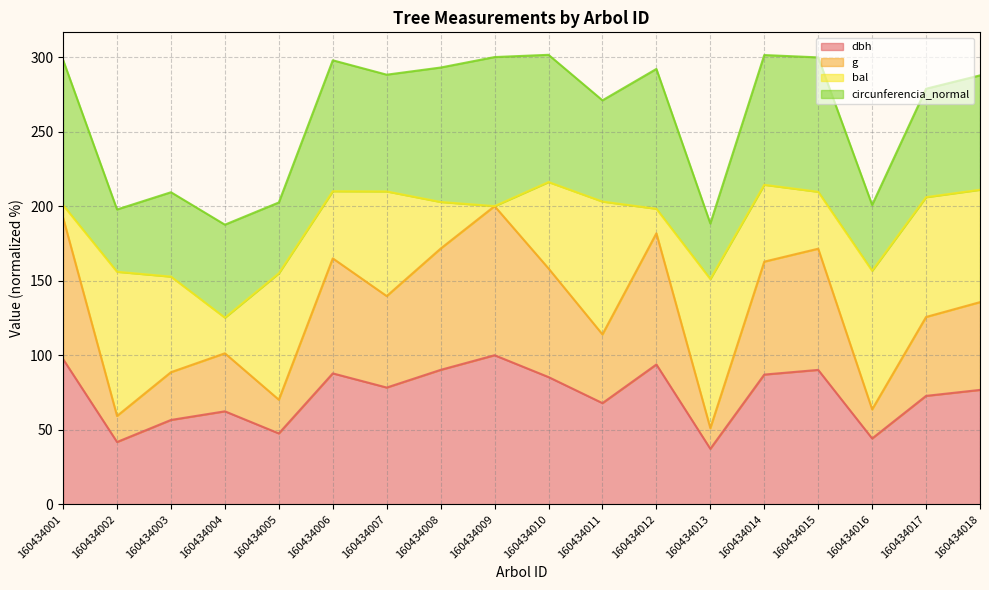

The dbh series shows 62.4 at 160434004. True or false?

True